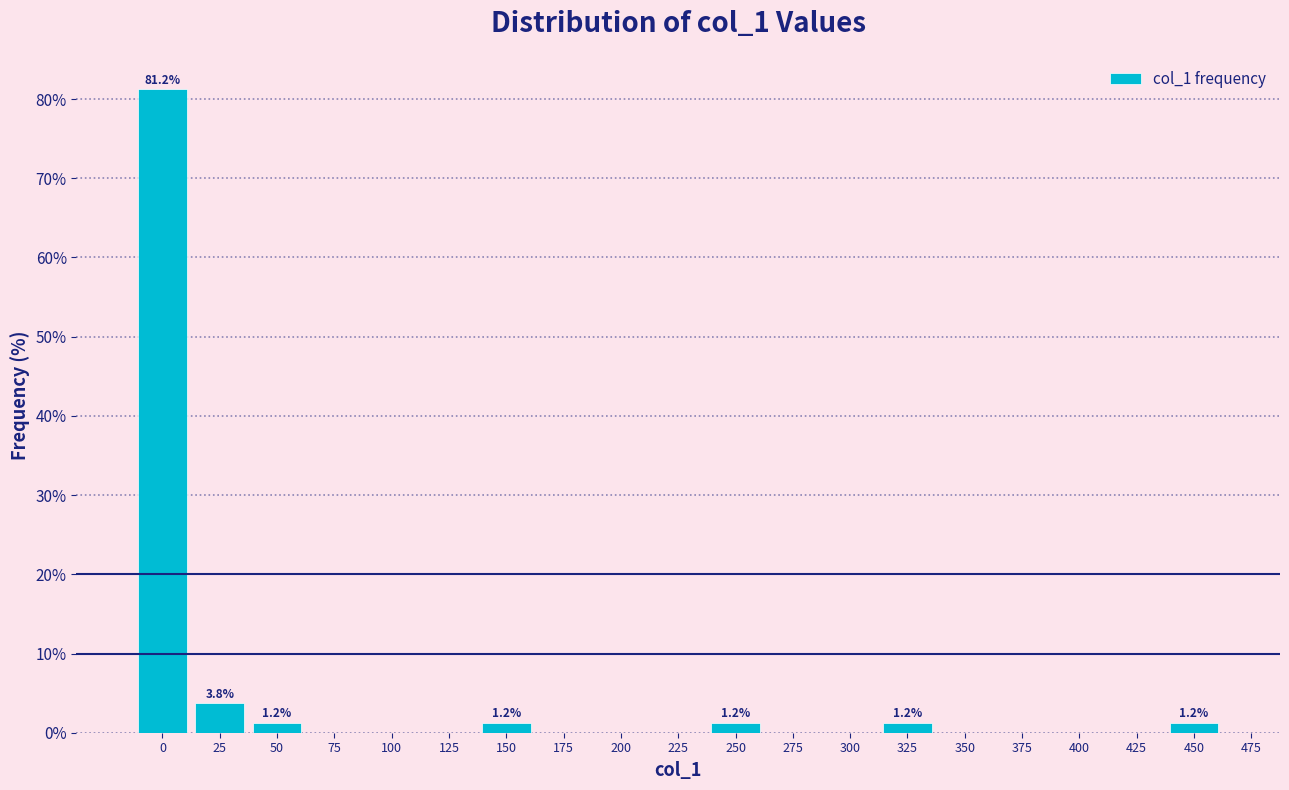

Where is the data nearest to the value 40?

25